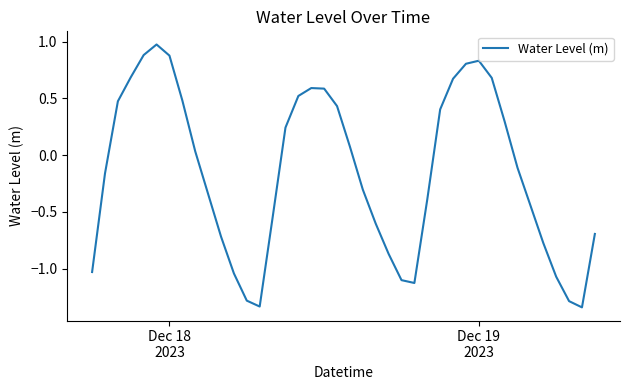

What is the maximum value shown in the chart?

1.0